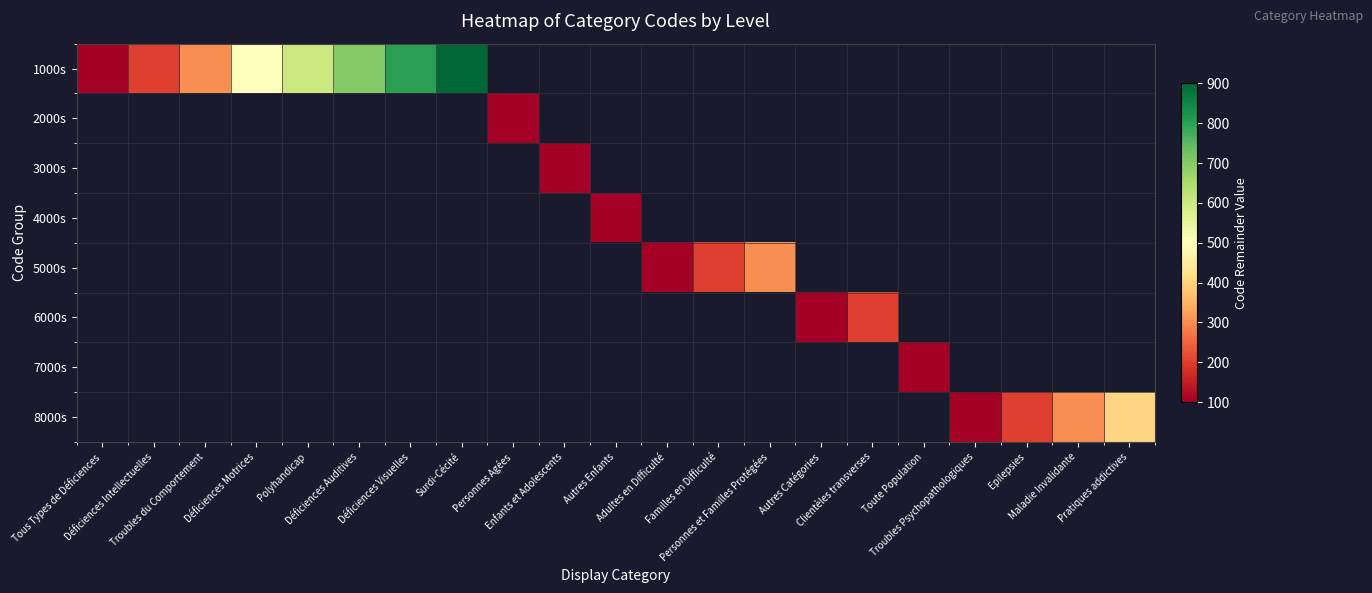

Is it true that 1000s equals 1040.8 at Déficiences Auditives?

False